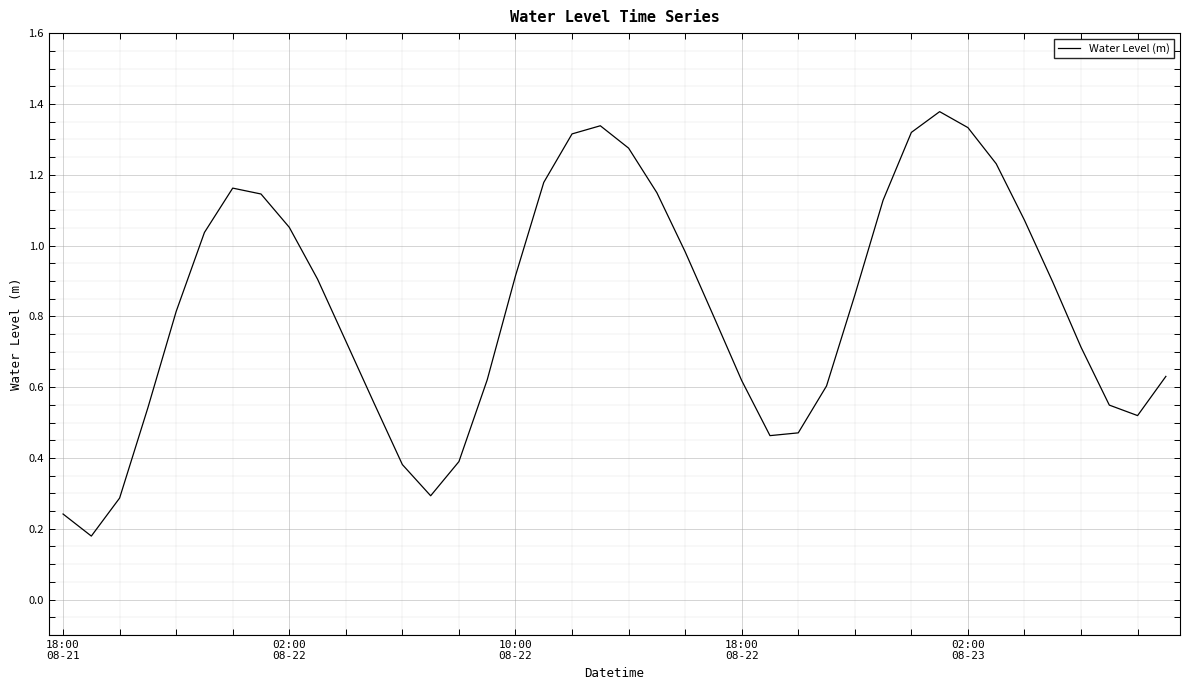

Does the chart have visible grid lines?

Yes